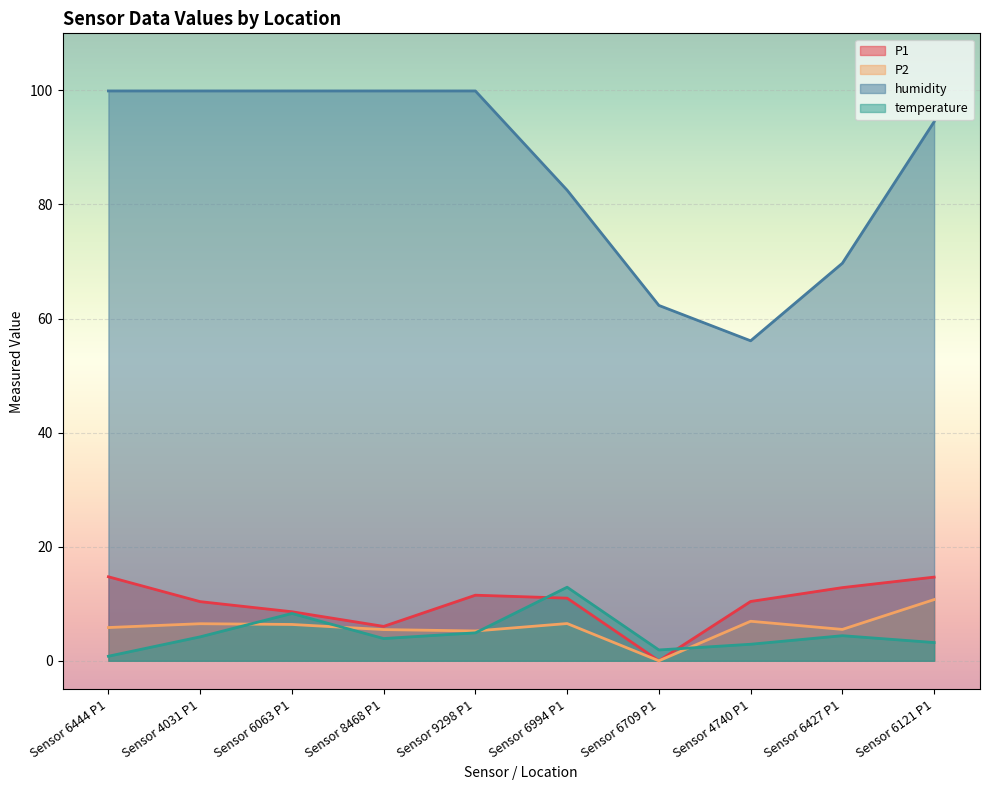

True or false: humidity and P2 cross at least once.

False